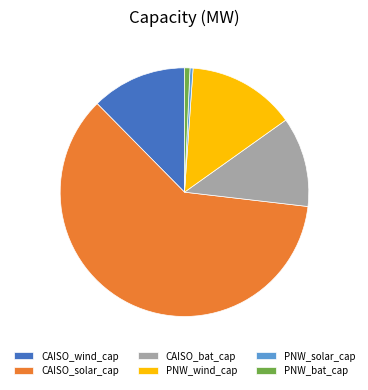

The CAISO_solar_cap slice represents 51% of the pie. True or false?

False